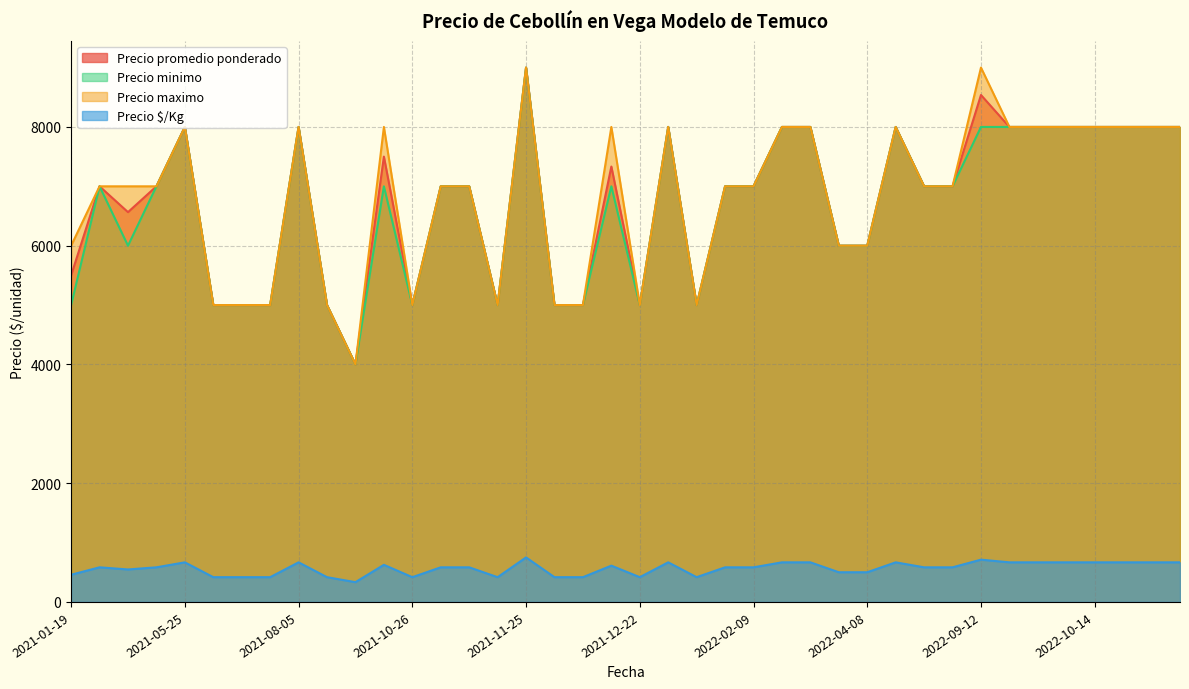

What is the spread (max minus min) of values at 2022-10-14?

7333